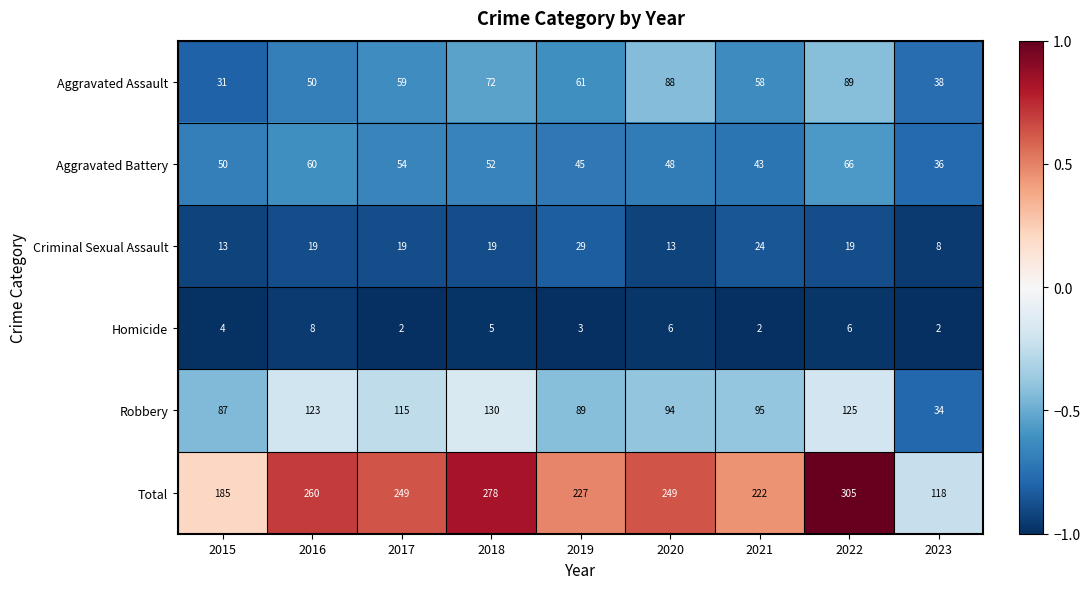

What is the difference between the maximum and minimum values in the Robbery series?

96